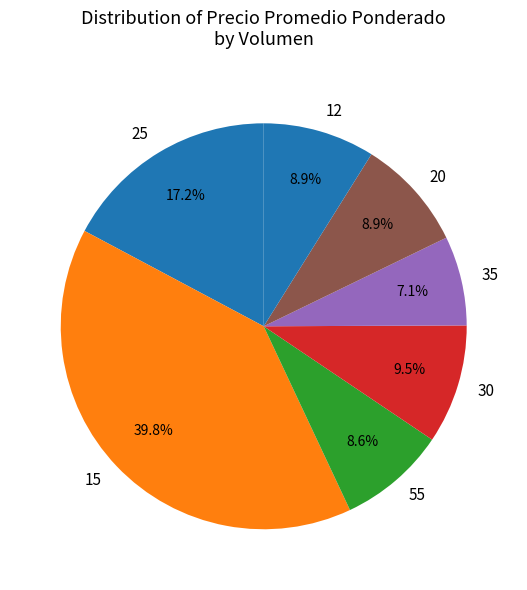

Does 25 represent more than half of the total?

No